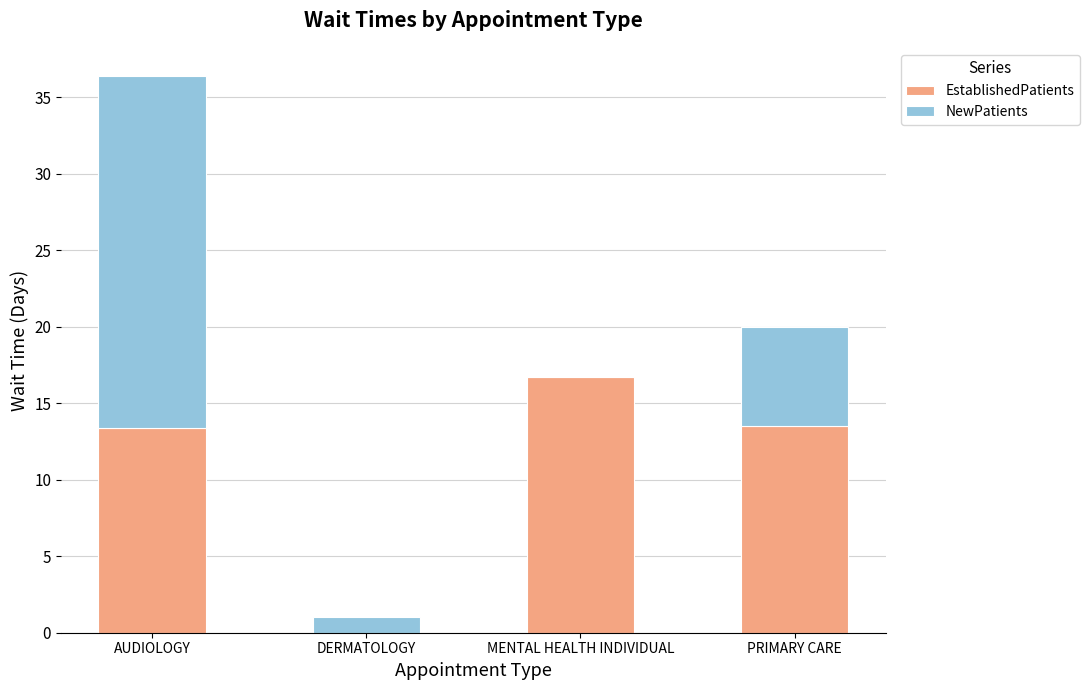

What is the sum of all EstablishedPatients values?

43.6